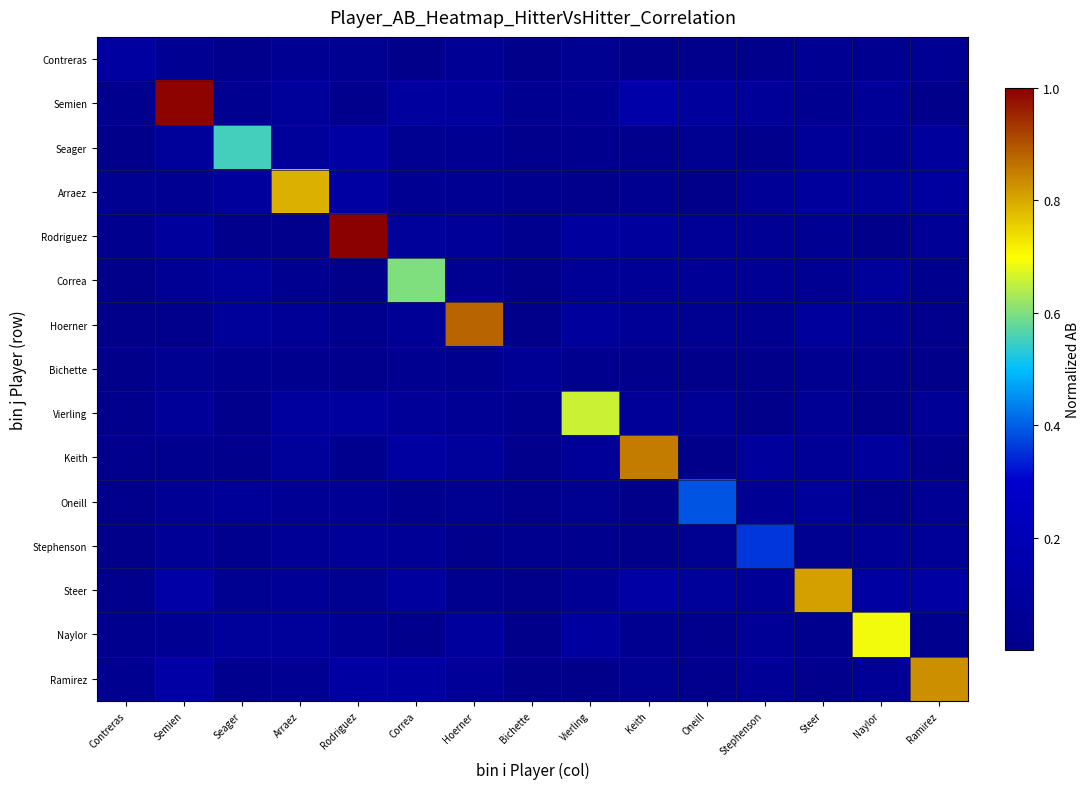

At which category is the sum across all series the highest?

Semien